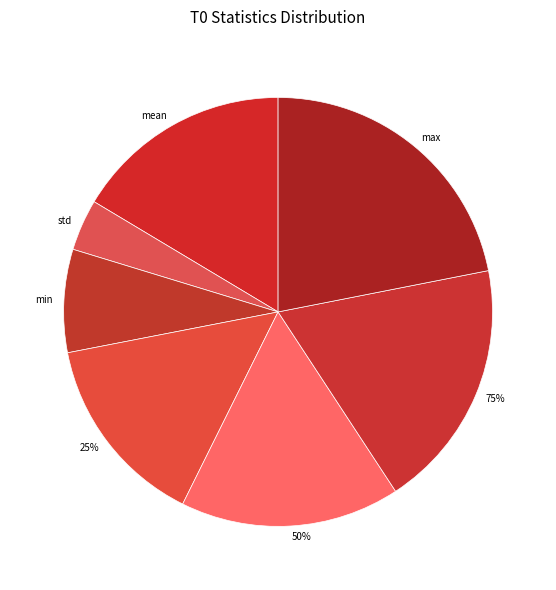

To the nearest percent, what portion does 50% represent?

17%